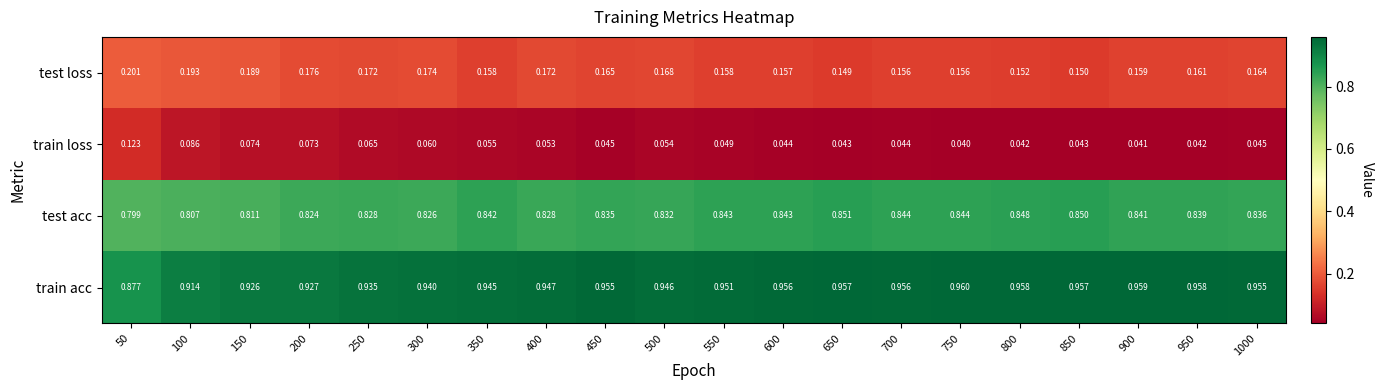

Is the value of train acc at 500 greater than the value of train loss at 400?

Yes